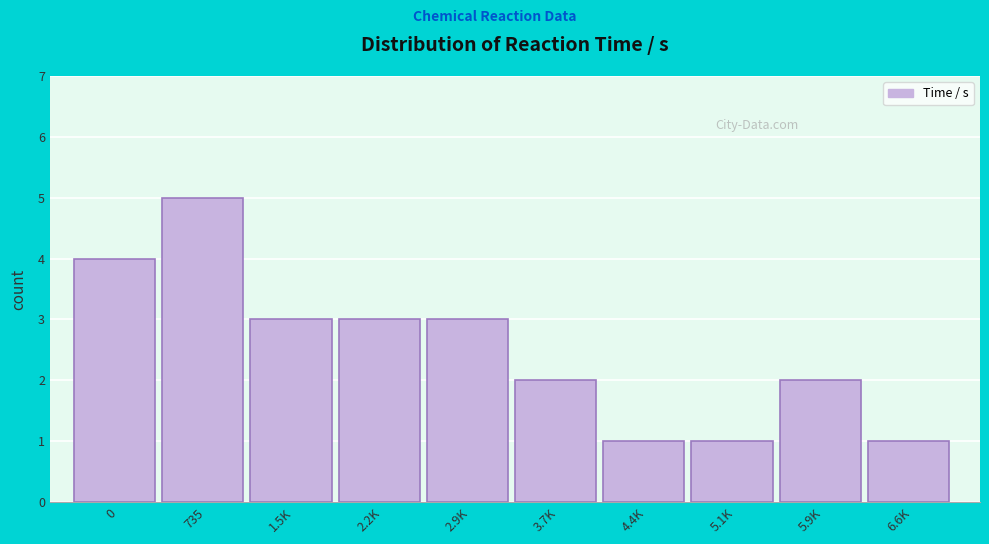

Reading right to left, extract all data points from this chart.

1	2	1	1	2	3	3	3	5	4